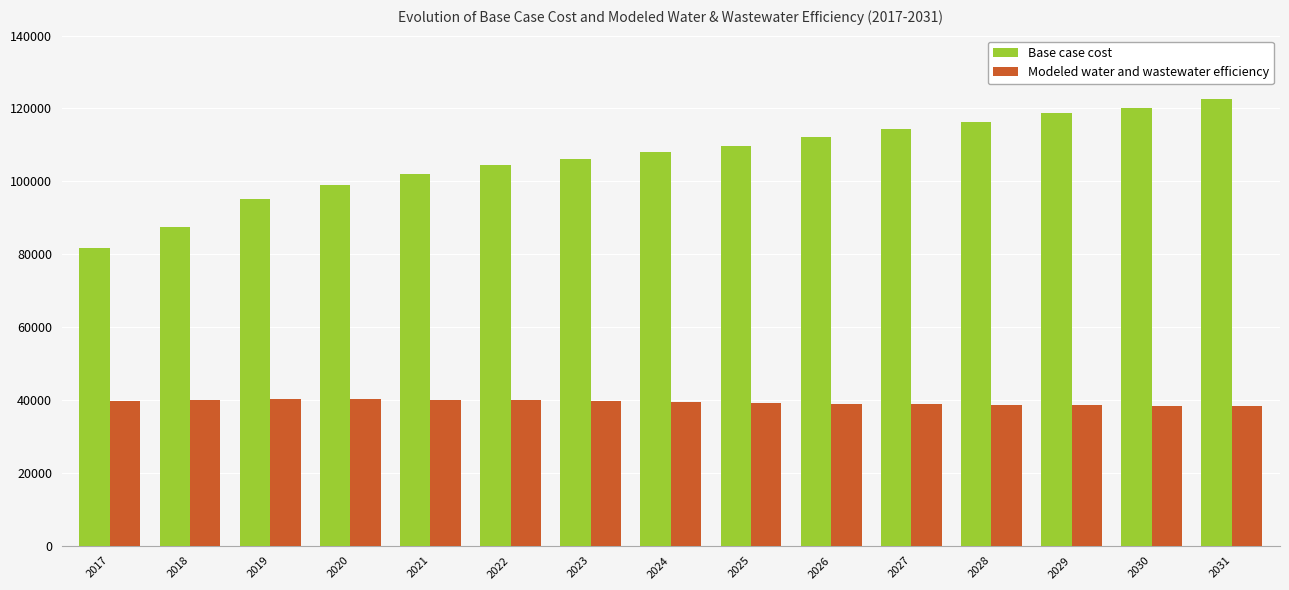

What is the sum of all Modeled water and wastewater efficiency values?

590170.7